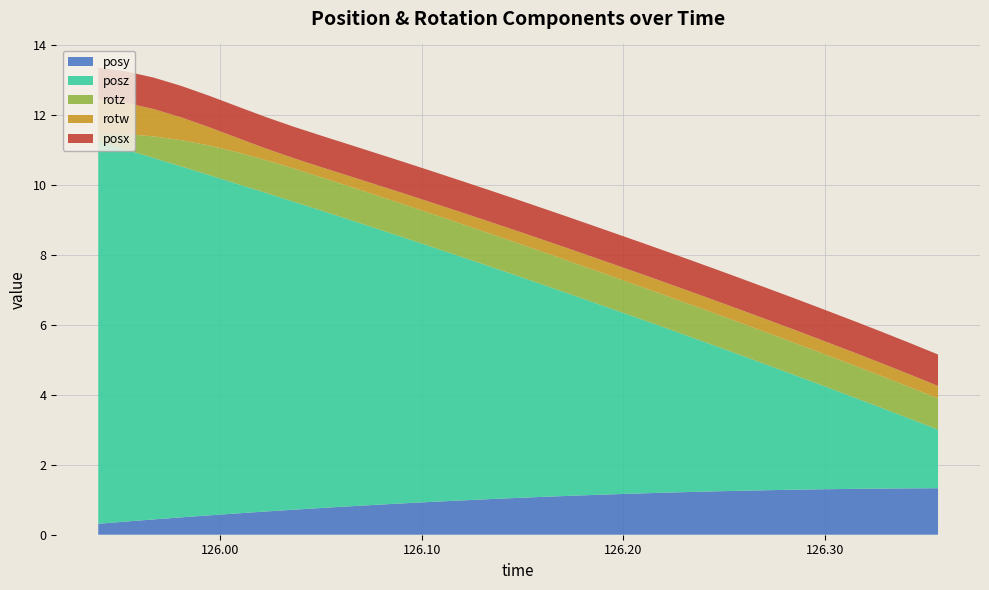

Reading left to right, what are all the values shown in this chart?

posy: 0.3	0.4	0.4	0.5	0.6	0.6	0.7	0.7	0.8	0.8	0.9	0.9	0.9	1.0	1.0	1.1	1.1	1.1	1.1	1.2	1.2	1.2	1.2	1.3	1.3	1.3	1.3	1.3	1.3	1.3	1.3
posz: 10.9	10.6	10.3	10.0	9.7	9.4	9.1	8.8	8.5	8.2	7.9	7.6	7.3	7.0	6.7	6.3	6.0	5.7	5.4	5.1	4.8	4.5	4.2	3.9	3.6	3.2	2.9	2.6	2.3	2.0	1.7
rotz: 0.2	0.4	0.6	0.8	0.8	0.9	0.9	1.0	1.0	1.0	1.0	0.9	0.9	0.9	0.9	0.9	0.9	0.9	0.9	0.9	0.9	0.9	0.9	0.9	0.9	0.9	0.9	0.9	0.9	0.9	0.9
rotw: 1.0	0.9	0.8	0.7	0.5	0.4	0.3	0.3	0.3	0.3	0.3	0.3	0.3	0.3	0.3	0.3	0.4	0.4	0.4	0.4	0.4	0.4	0.4	0.4	0.4	0.4	0.4	0.4	0.4	0.4	0.4
posx: 0.9	0.9	0.9	0.9	0.9	0.9	0.9	0.9	0.9	0.9	0.9	0.9	0.9	0.9	0.9	0.9	0.9	0.9	0.9	0.9	0.9	0.9	0.9	0.9	0.9	0.9	0.9	0.9	0.9	0.9	0.9